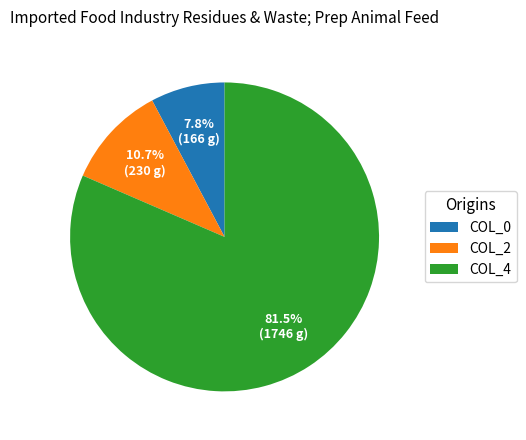

Does any single category account for the majority?

Yes